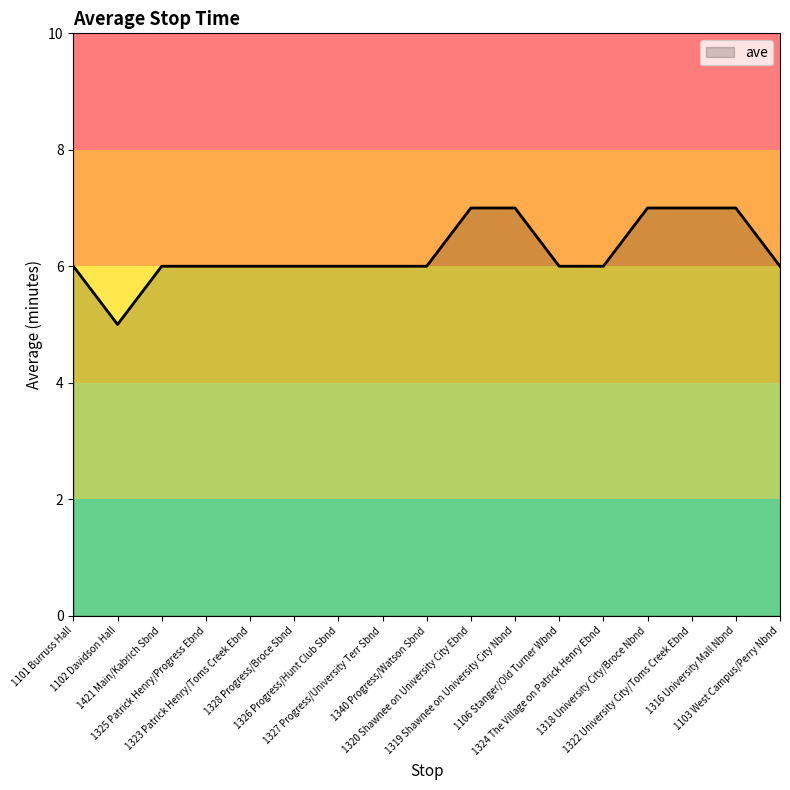

What is the minimum value shown in the chart?

5